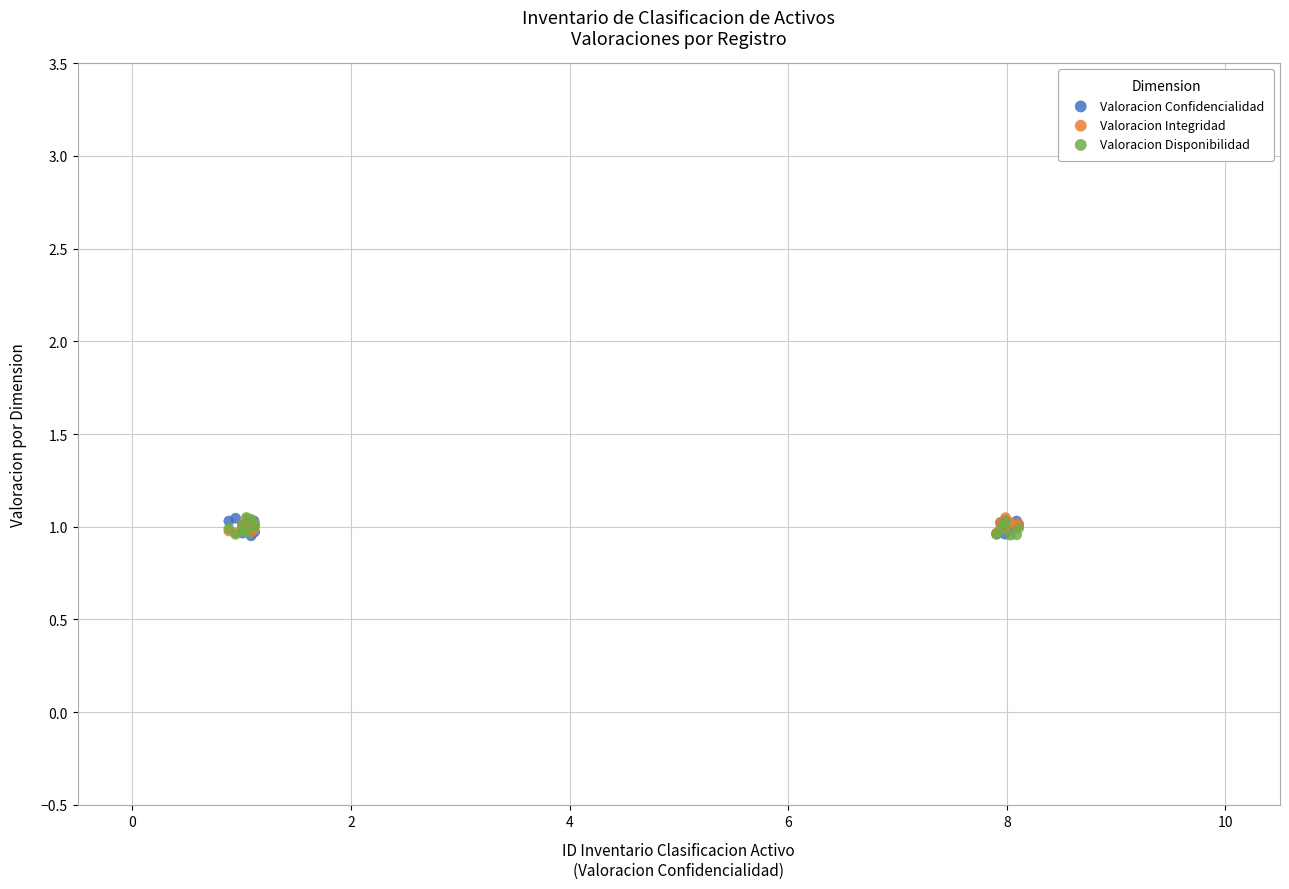

What are all the series names shown in the legend?

Valoracion Confidencialidad, Valoracion Integridad, Valoracion Disponibilidad